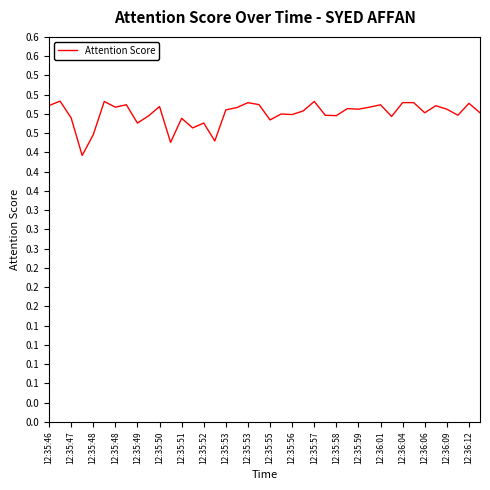

Does the chart have visible grid lines?

No